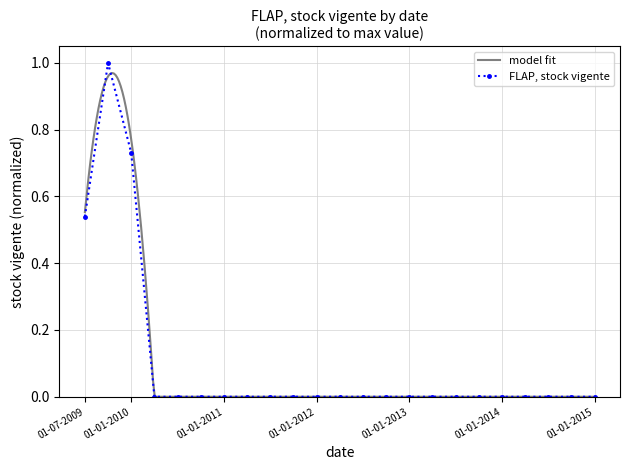

True or false: the data shows -0.6 at 01-04-2010.

False